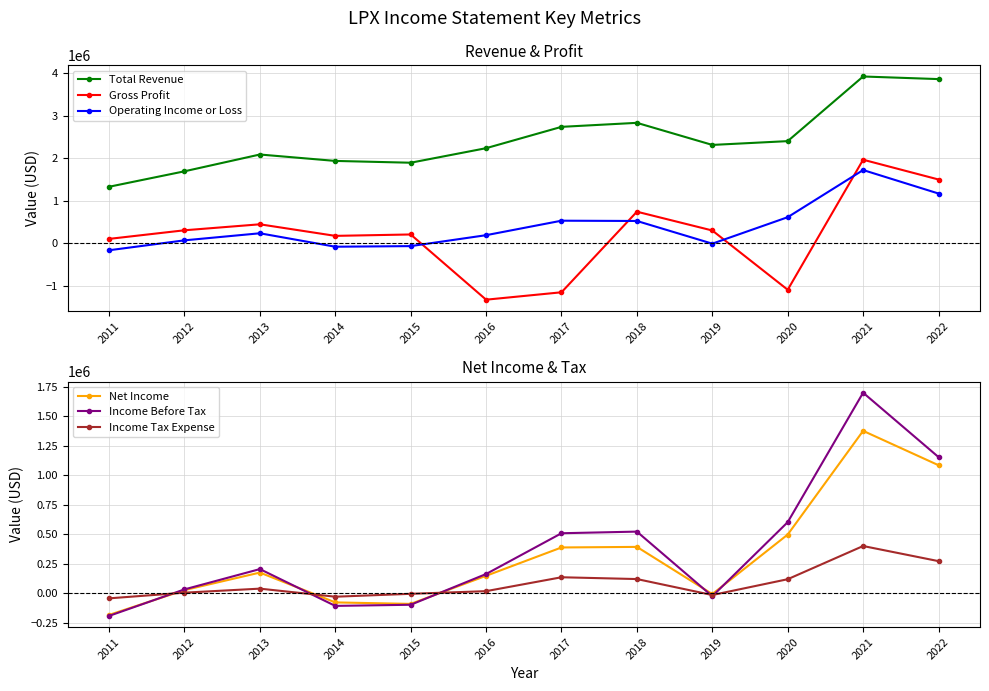

True or false: Total Revenue has a value of 1691200 at 2012.

True